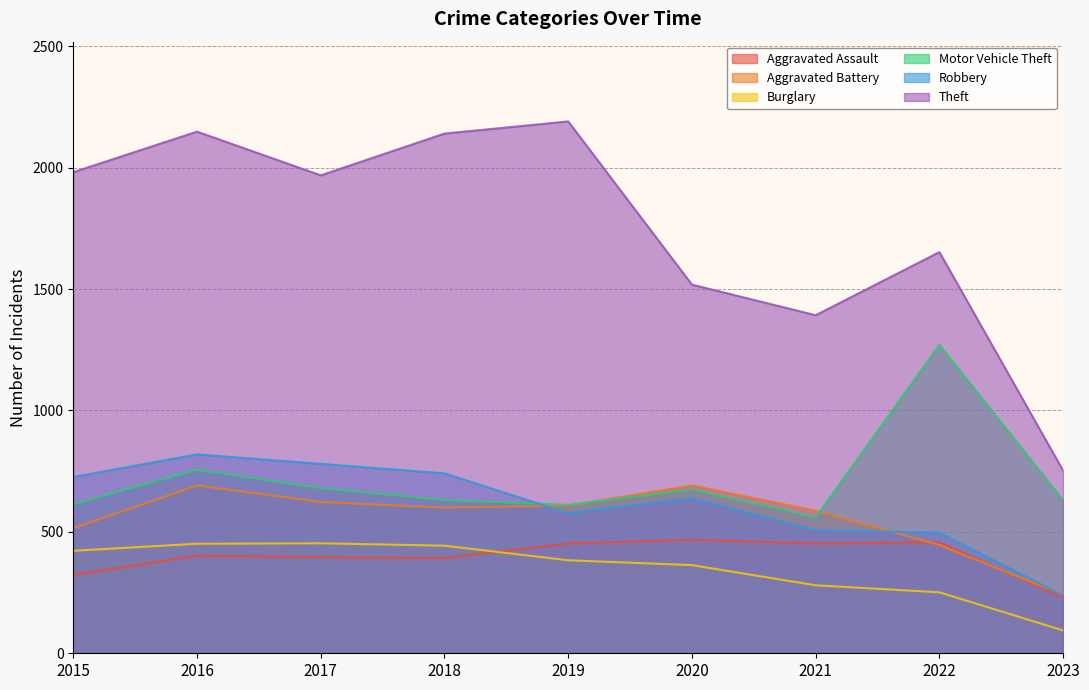

In Motor Vehicle Theft, how many points are higher than both neighbors (excluding endpoints)?

3